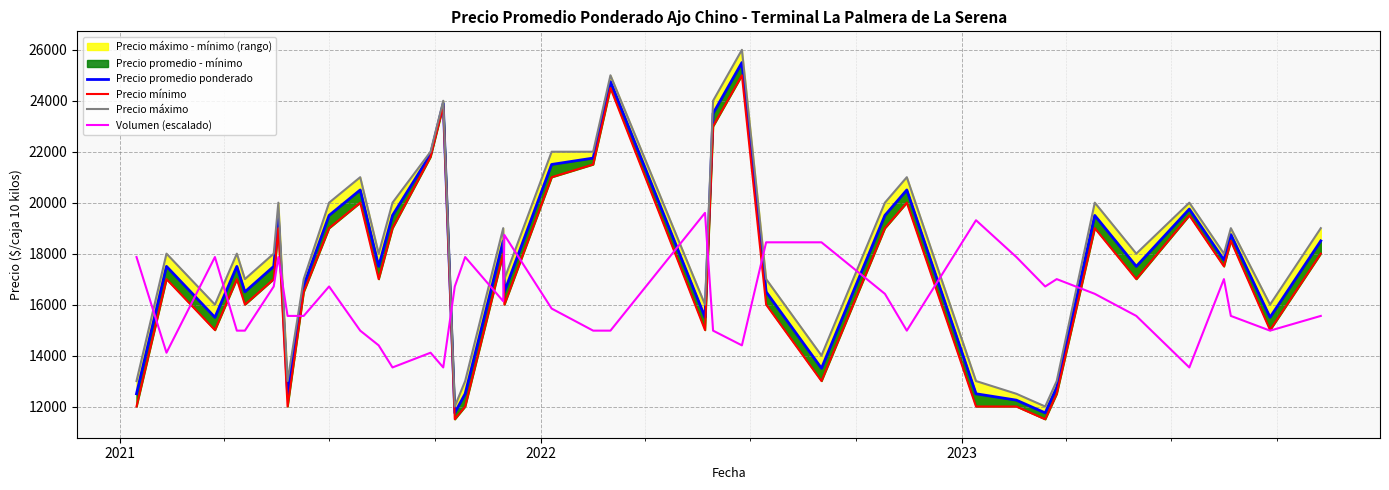

What is the lowest value of the Precio máximo series?

12000.0